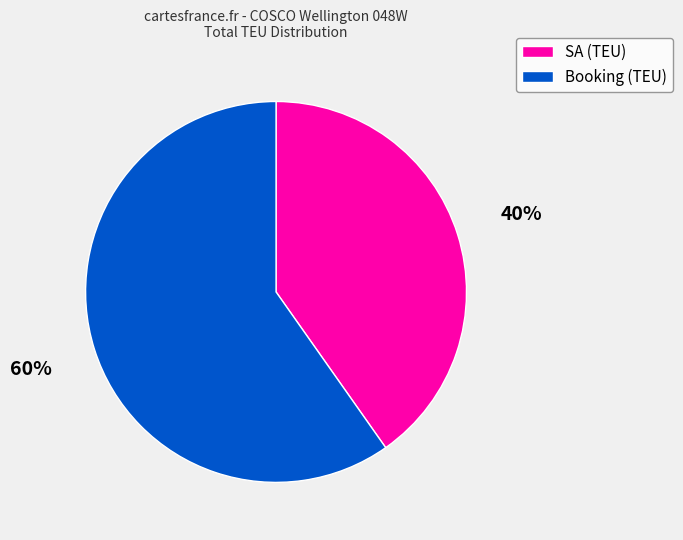

To the nearest percent, what percentage of the pie is SA (TEU)?

40%